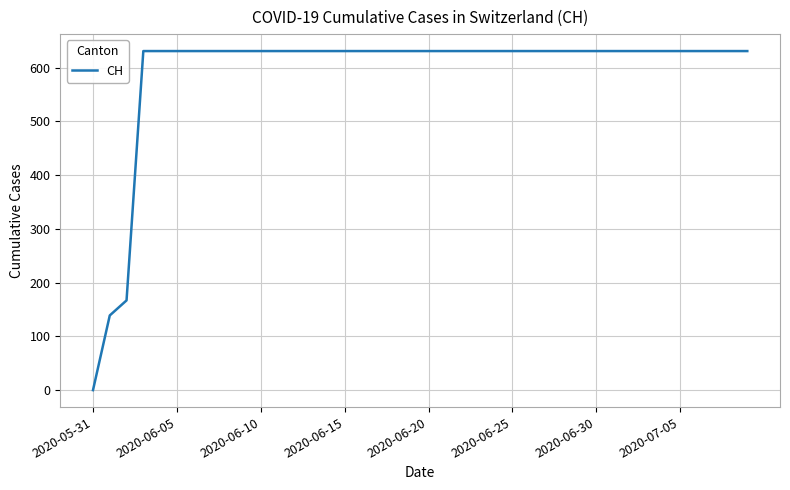

What is the maximum value shown in the chart?

631